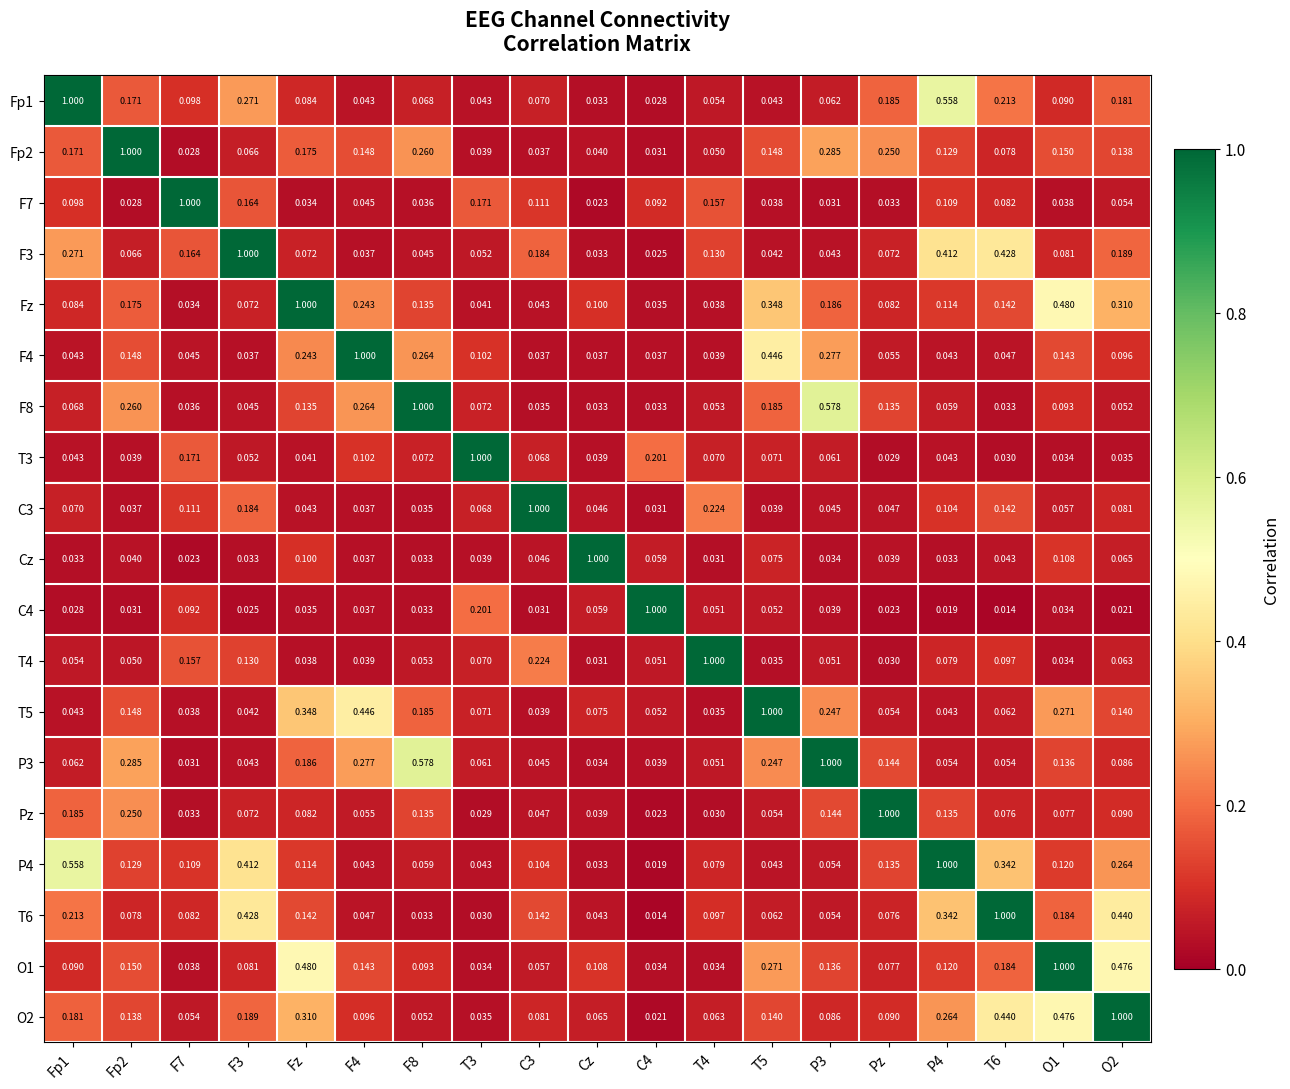

At which label is T3 closest to 0?

Pz